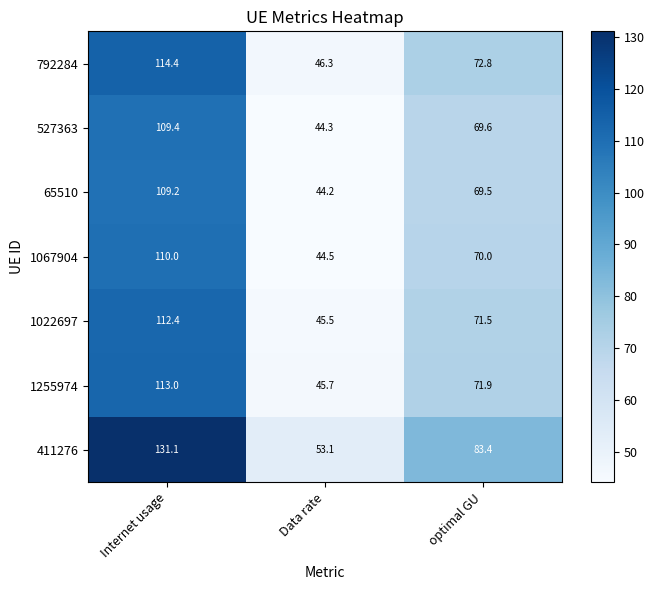

What is the minimum value shown in the chart?

44.2